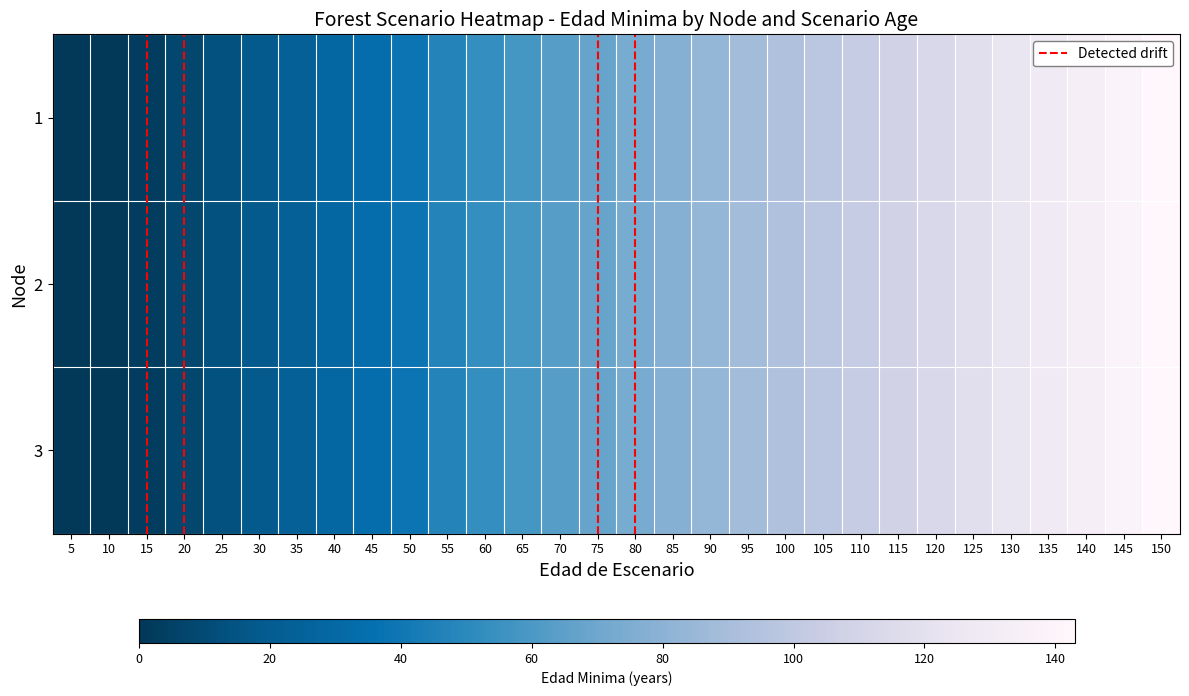

How many categories are shown in the chart?

30